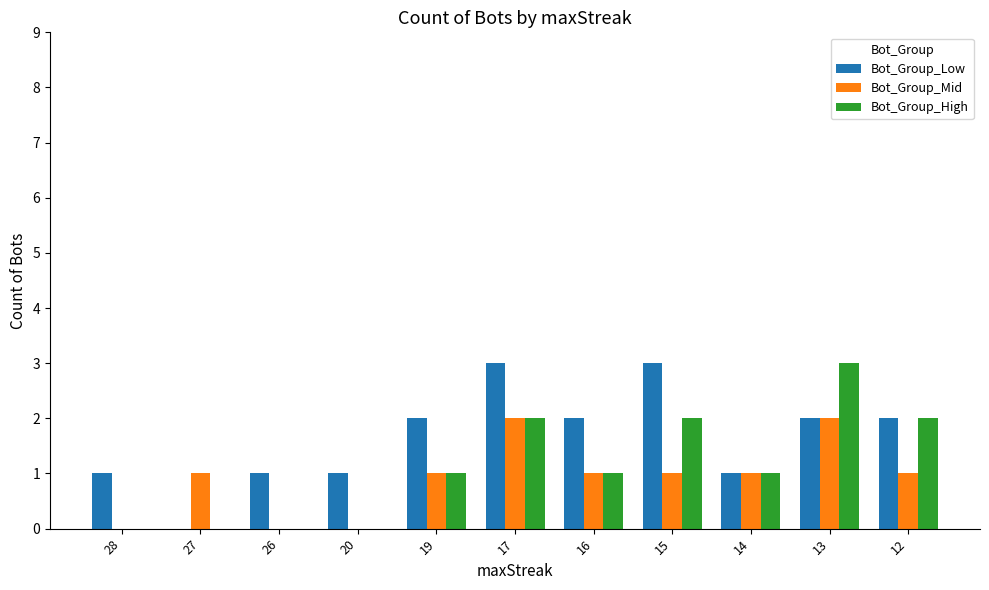

Is it true that Bot_Group_Mid equals 1 at 19?

True